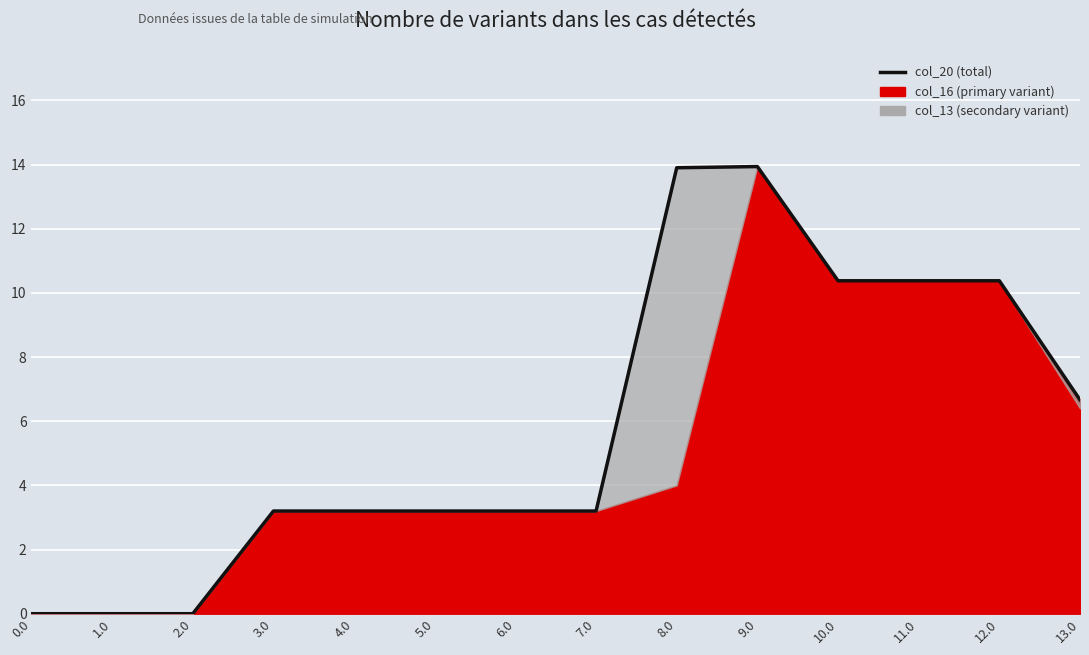

How many lines are shown in the chart?

1